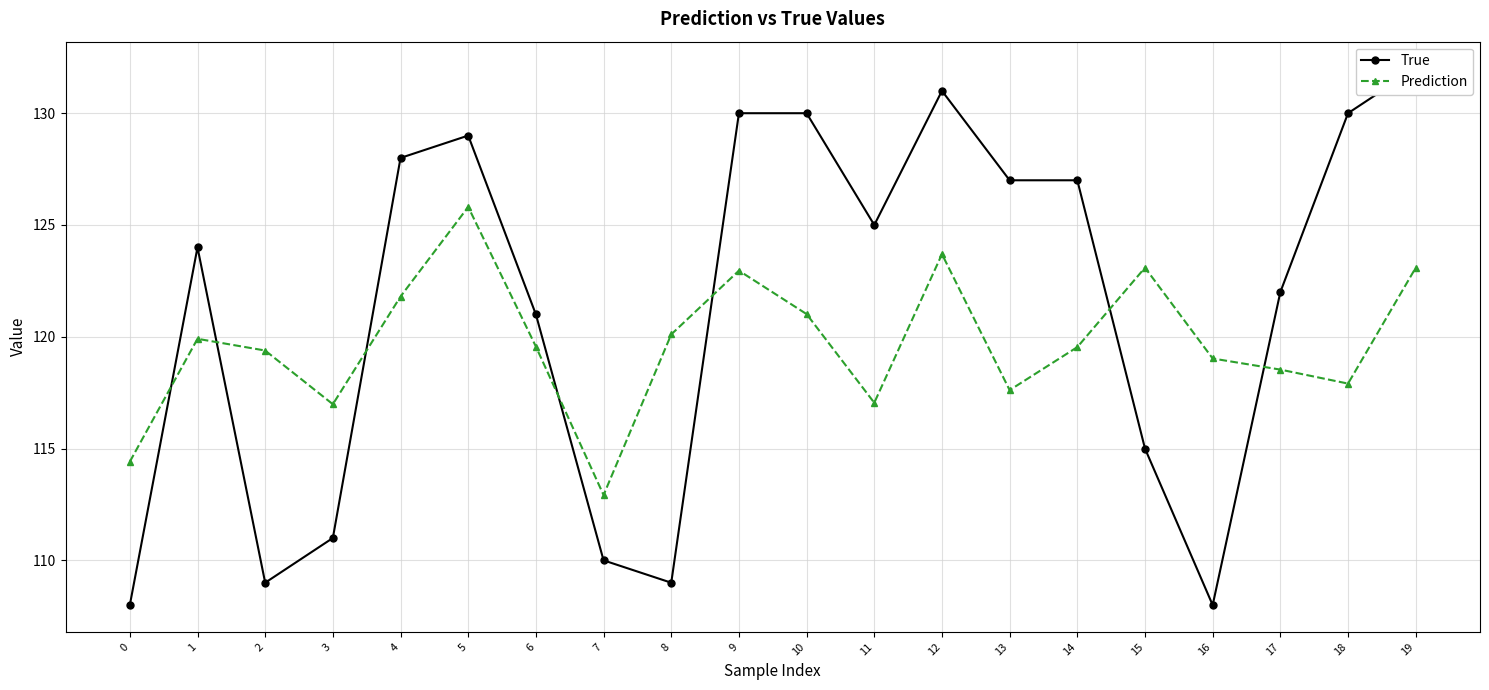

List the series in order of their peak value, highest first.

True, Prediction